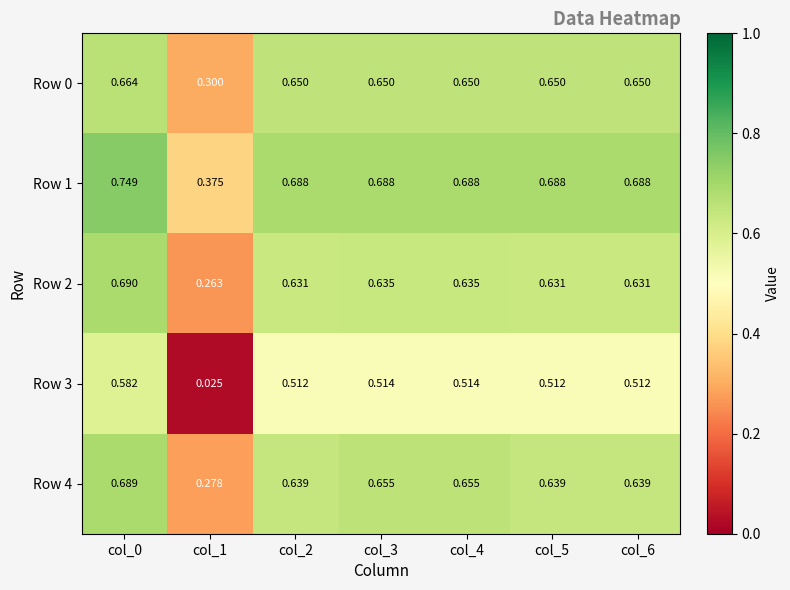

Is the value of Row 1 at col_5 greater than the value of Row 3 at col_1?

Yes